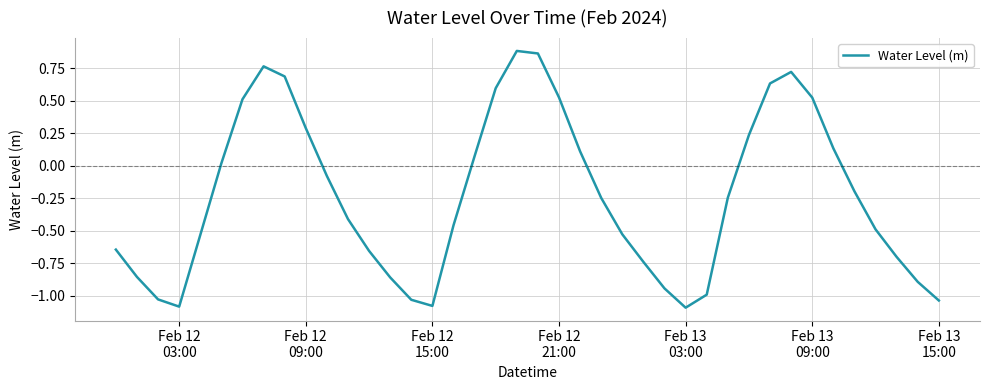

What is the difference between the maximum and minimum values?

2.0